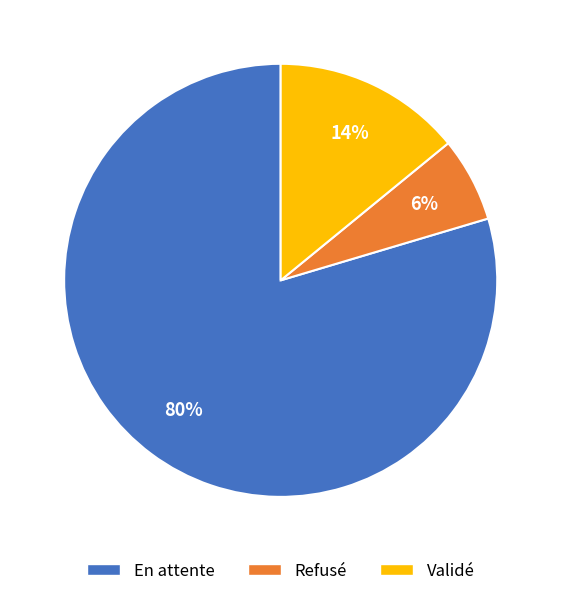

Does Validé represent more than half of the total?

No